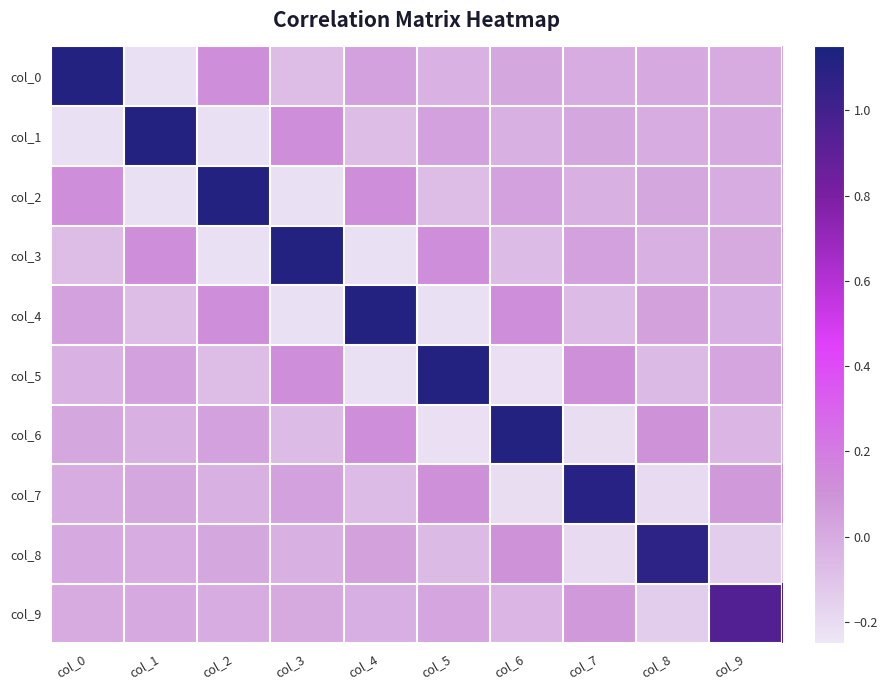

Reading left to right, list all the values displayed in this chart.

col_0: col_0=1.1	col_1=-0.2	col_2=0.1	col_3=-0.1	col_4=0.0	col_5=-0.0	col_6=0.0	col_7=-0.0	col_8=0.0	col_9=-0.0
col_1: col_0=-0.2	col_1=1.1	col_2=-0.2	col_3=0.1	col_4=-0.1	col_5=0.0	col_6=-0.0	col_7=0.0	col_8=-0.0	col_9=0.0
col_2: col_0=0.1	col_1=-0.2	col_2=1.1	col_3=-0.2	col_4=0.1	col_5=-0.1	col_6=0.0	col_7=-0.0	col_8=0.0	col_9=-0.0
col_3: col_0=-0.1	col_1=0.1	col_2=-0.2	col_3=1.1	col_4=-0.2	col_5=0.1	col_6=-0.1	col_7=0.0	col_8=-0.0	col_9=0.0
col_4: col_0=0.0	col_1=-0.1	col_2=0.1	col_3=-0.2	col_4=1.1	col_5=-0.2	col_6=0.1	col_7=-0.1	col_8=0.0	col_9=-0.0
col_5: col_0=-0.0	col_1=0.0	col_2=-0.1	col_3=0.1	col_4=-0.2	col_5=1.1	col_6=-0.2	col_7=0.1	col_8=-0.1	col_9=0.0
col_6: col_0=0.0	col_1=-0.0	col_2=0.0	col_3=-0.1	col_4=0.1	col_5=-0.2	col_6=1.1	col_7=-0.2	col_8=0.1	col_9=-0.0
col_7: col_0=-0.0	col_1=0.0	col_2=-0.0	col_3=0.0	col_4=-0.1	col_5=0.1	col_6=-0.2	col_7=1.1	col_8=-0.2	col_9=0.1
col_8: col_0=0.0	col_1=-0.0	col_2=0.0	col_3=-0.0	col_4=0.0	col_5=-0.1	col_6=0.1	col_7=-0.2	col_8=1.1	col_9=-0.1
col_9: col_0=-0.0	col_1=0.0	col_2=-0.0	col_3=0.0	col_4=-0.0	col_5=0.0	col_6=-0.0	col_7=0.1	col_8=-0.1	col_9=0.9